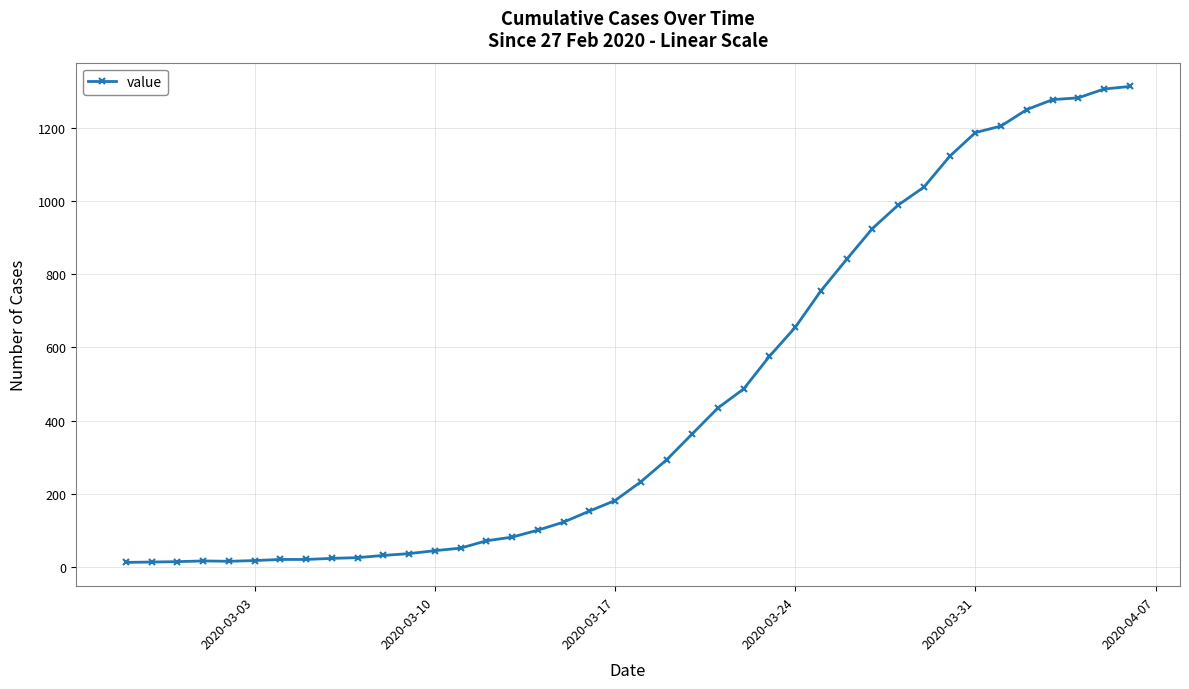

What is the sum of all values?

18597